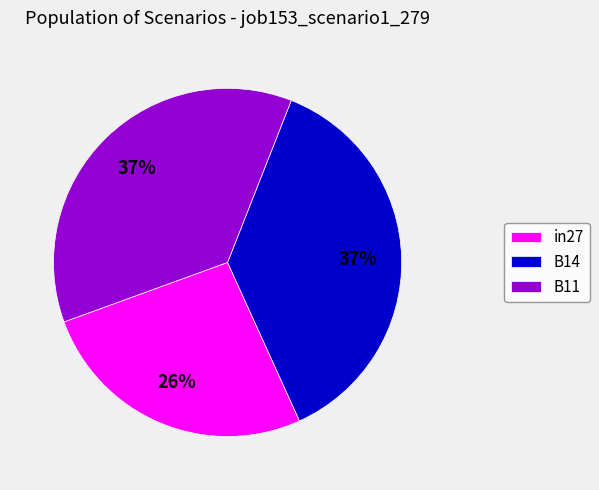

To the nearest percent, what is the combined percentage of B14 and B11?

74%